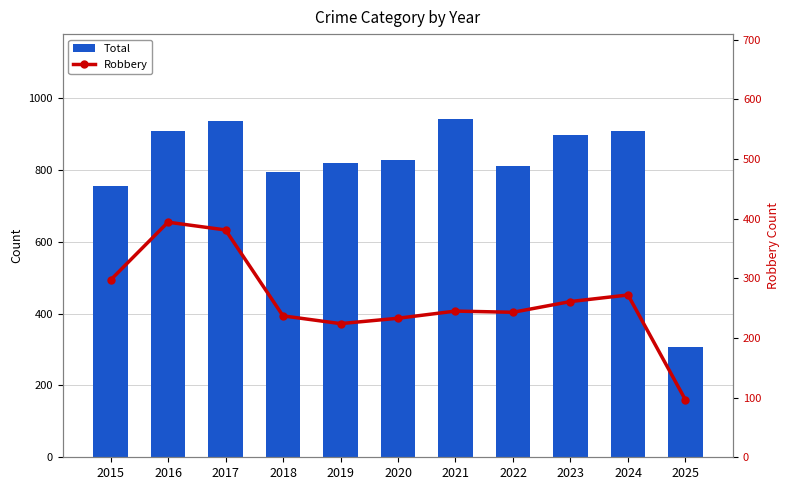

What is the total value across all series at 2022?

1053